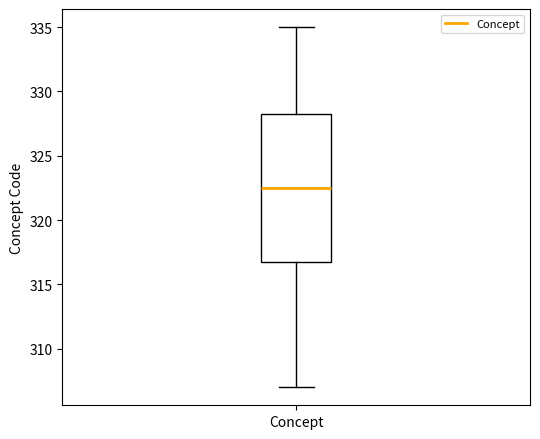

Transcribe this box plot: give where the median line is, the range the box spans, and where the two whiskers end, as read against the y-axis. The values are not printed on the chart, so give them approximately, as read against the axis.

median 322.5, box 317.0 to 328.5, whiskers 307.0 to 335.0